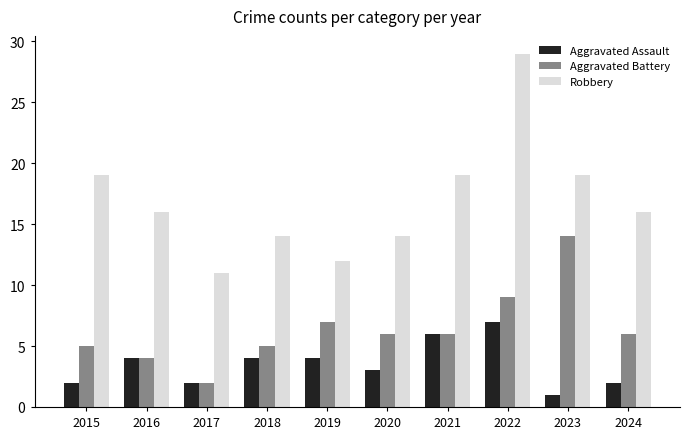

What is the difference between the maximum and second lowest values in the Aggravated Assault series?

5